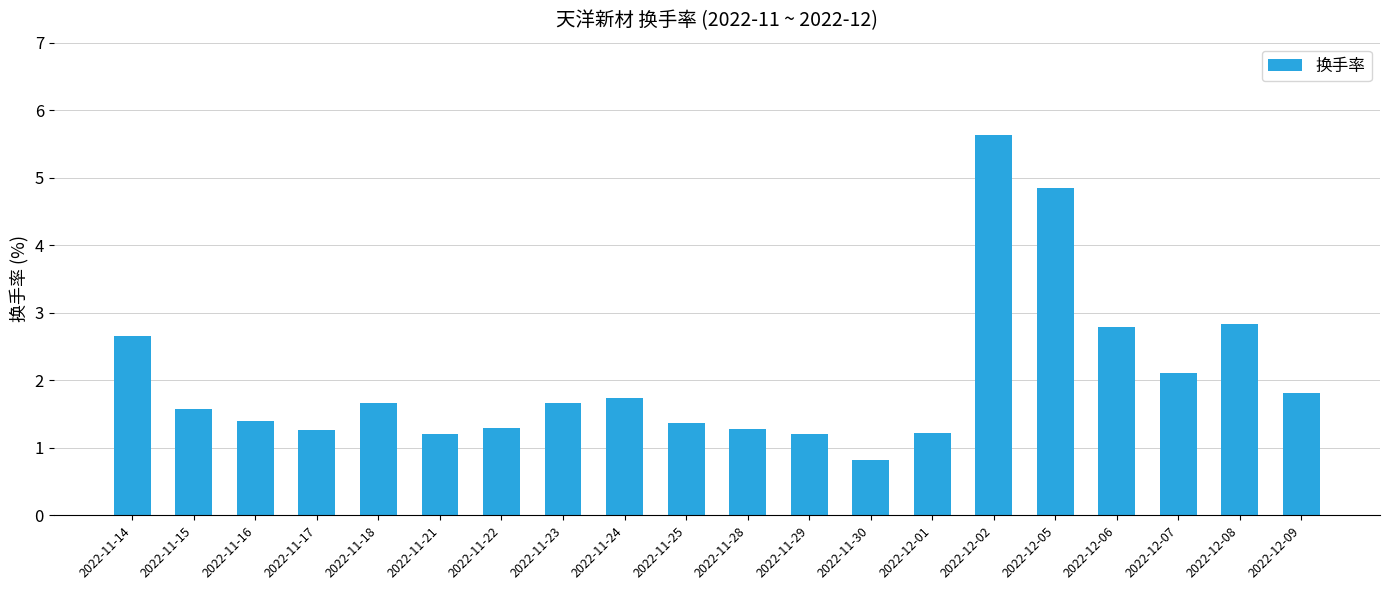

Which category has the highest value across all series?

2022-12-02